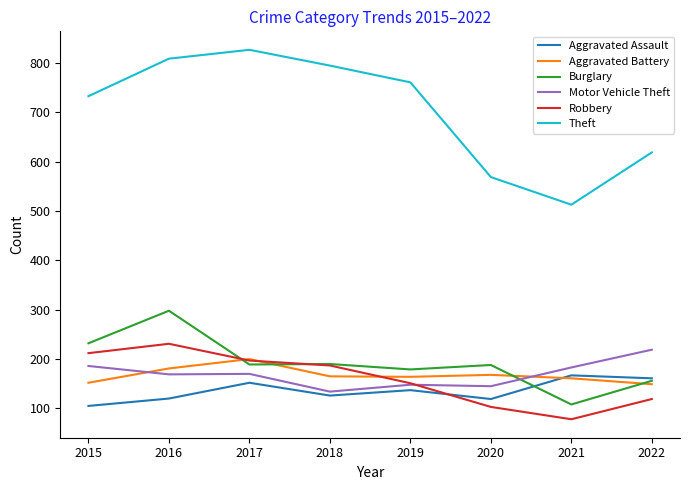

Which series ends up on top after the final intersection of Robbery and Motor Vehicle Theft?

Motor Vehicle Theft